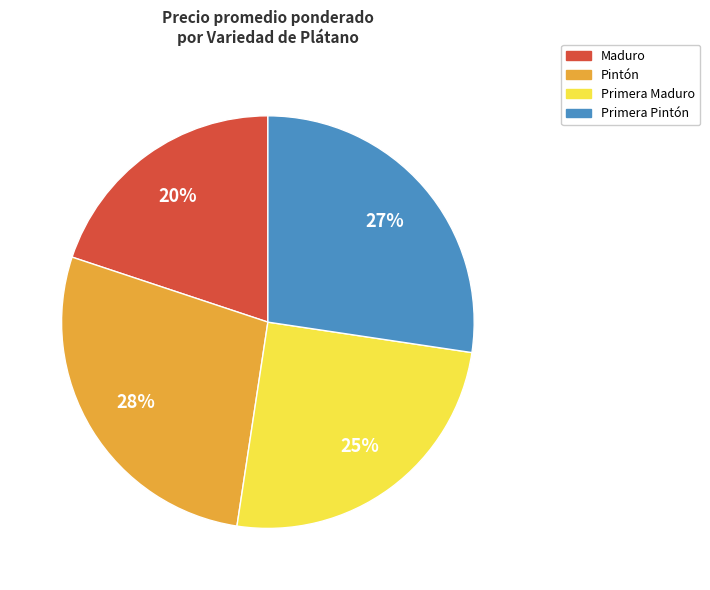

Count the number of slices in the pie.

4